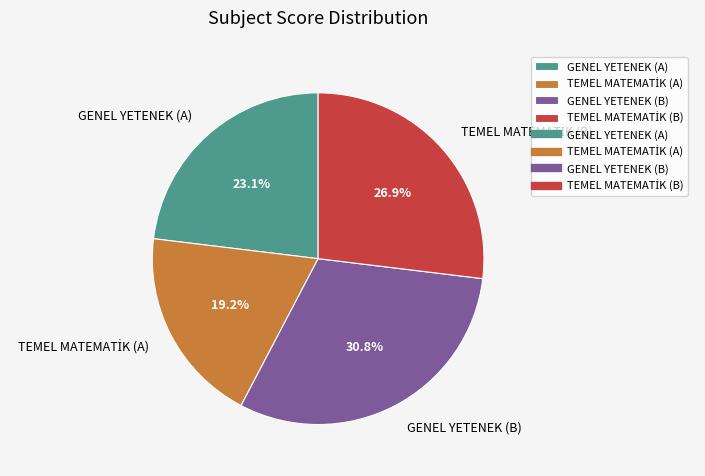

Which slice is the largest?

GENEL YETENEK (B)